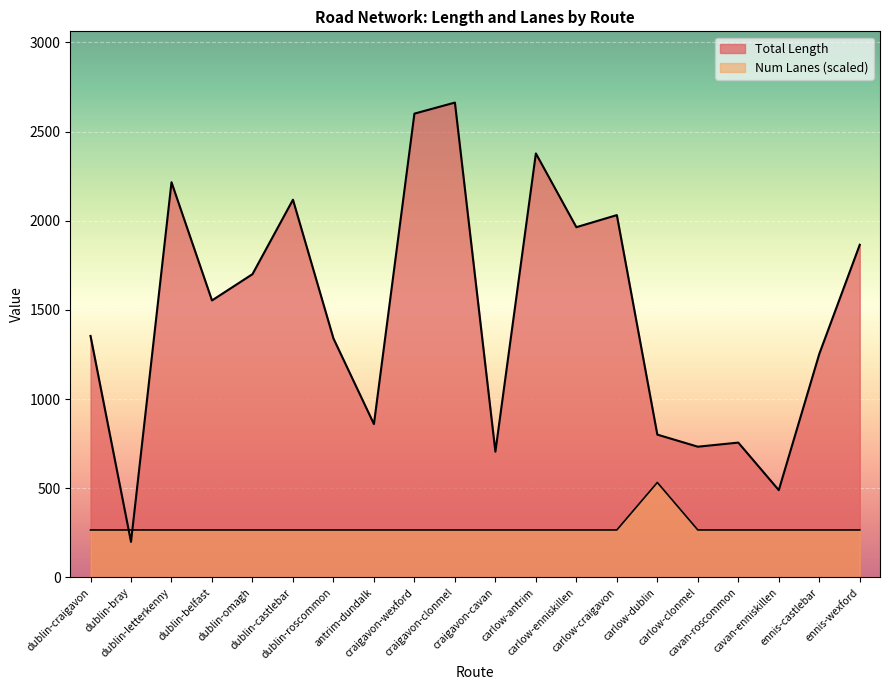

Where is the first local minimum for Total Length?

dublin-bray